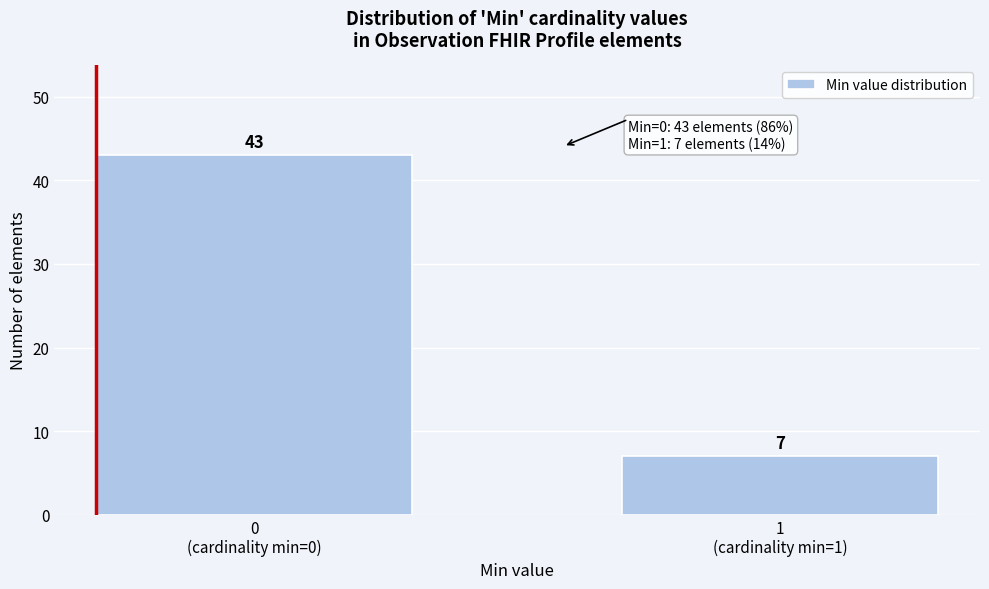

Reading left to right, transcribe all the data shown in this chart.

43	7